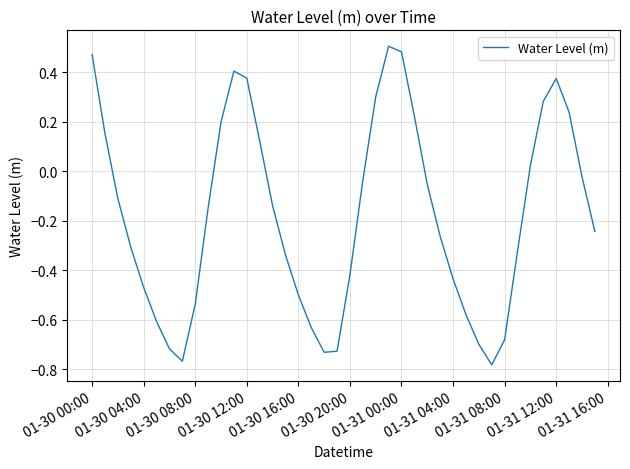

What is the difference between the maximum and minimum values?

1.3